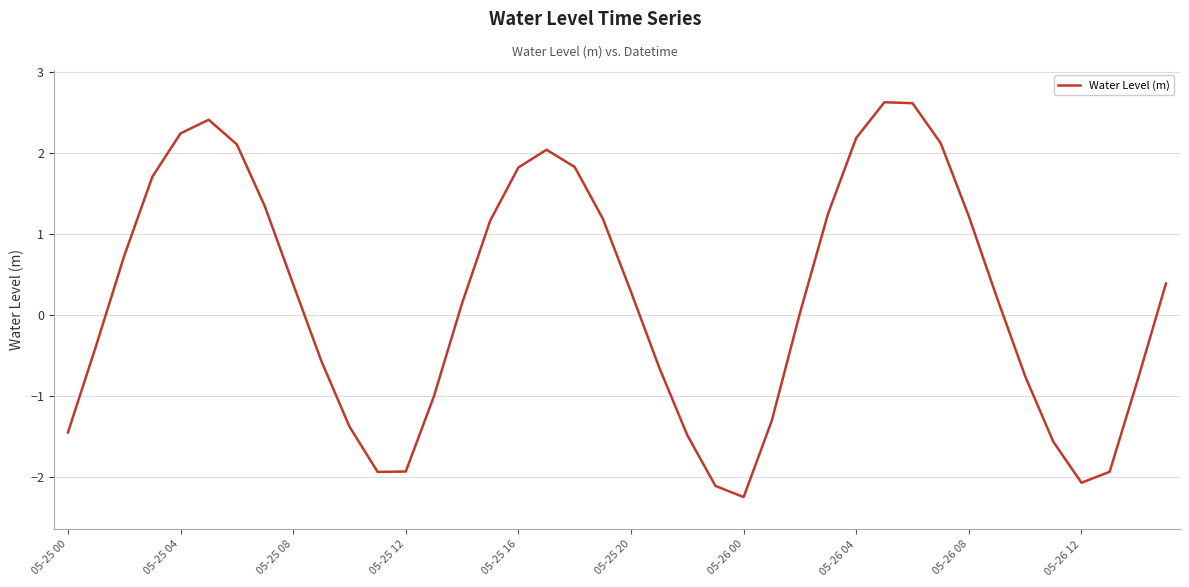

What is the difference between the maximum and minimum values?

4.9